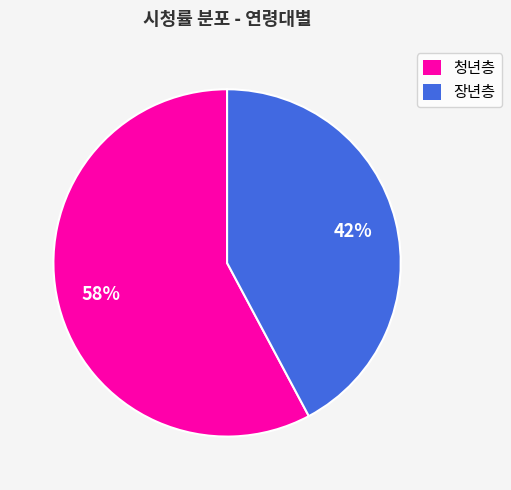

Is there a majority slice in this chart?

Yes